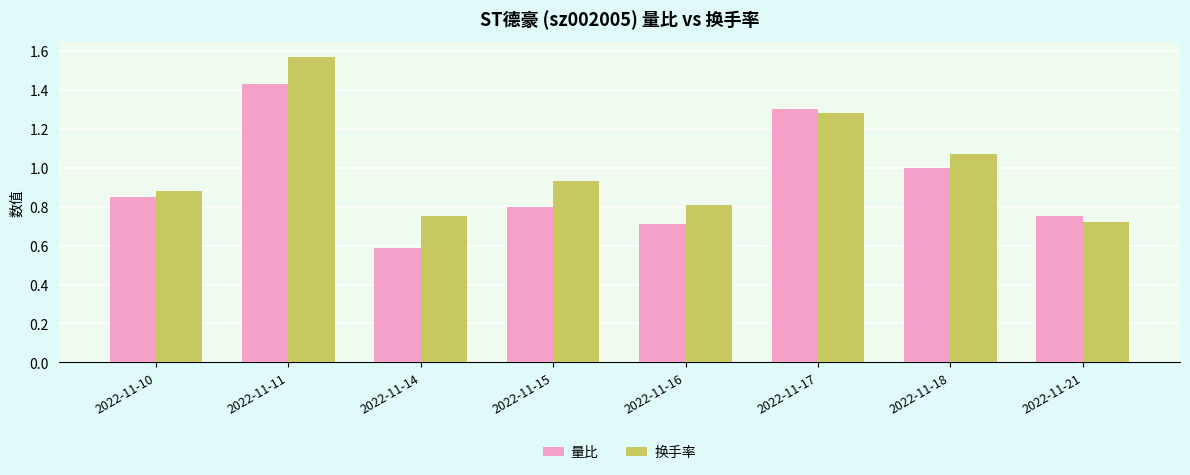

What is the approximate value of 量比 at 2022-11-18?

1.0